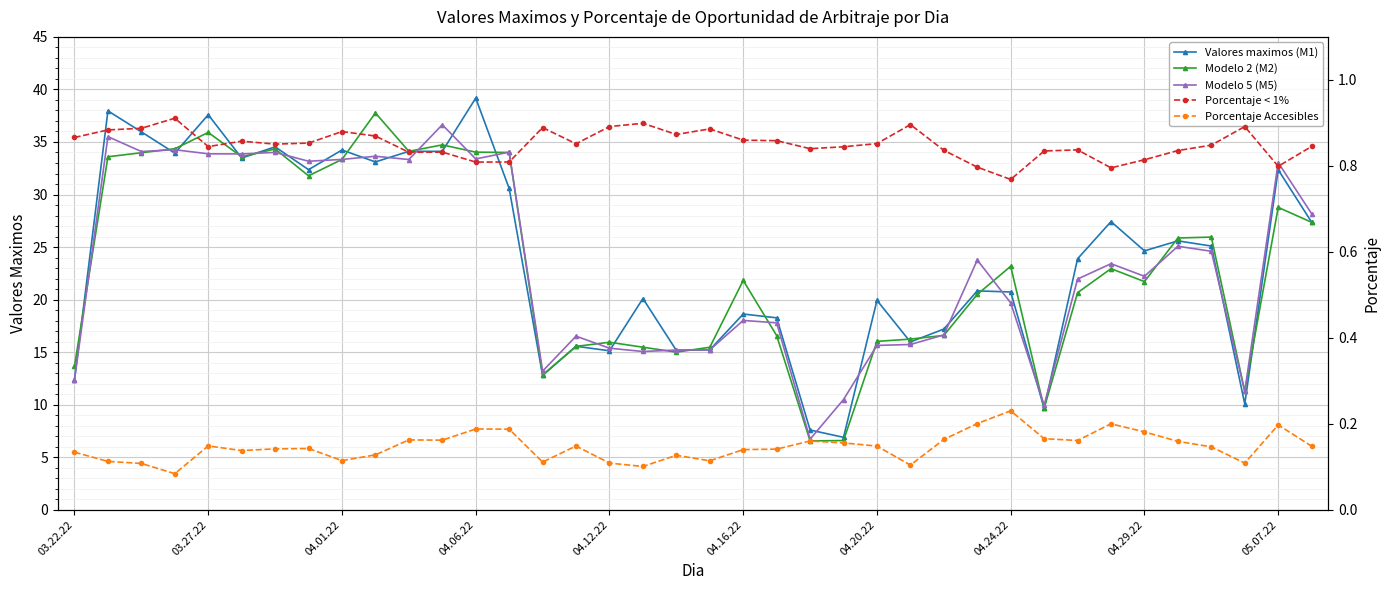

True or false: Porcentaje < 1% and Valores maximos (M1) cross at least once.

False